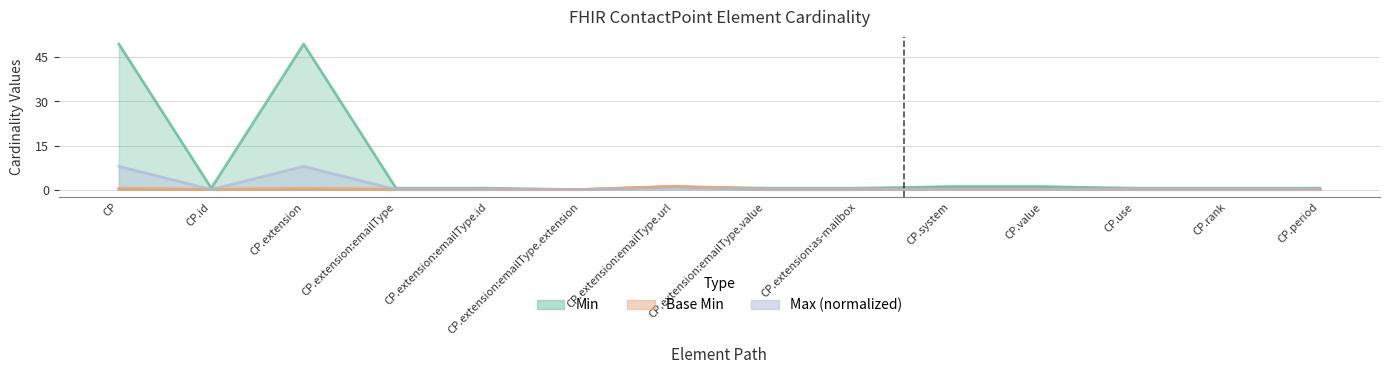

True or false: Min has a value of 0.6 at CP.extension:emailType.extension.

False